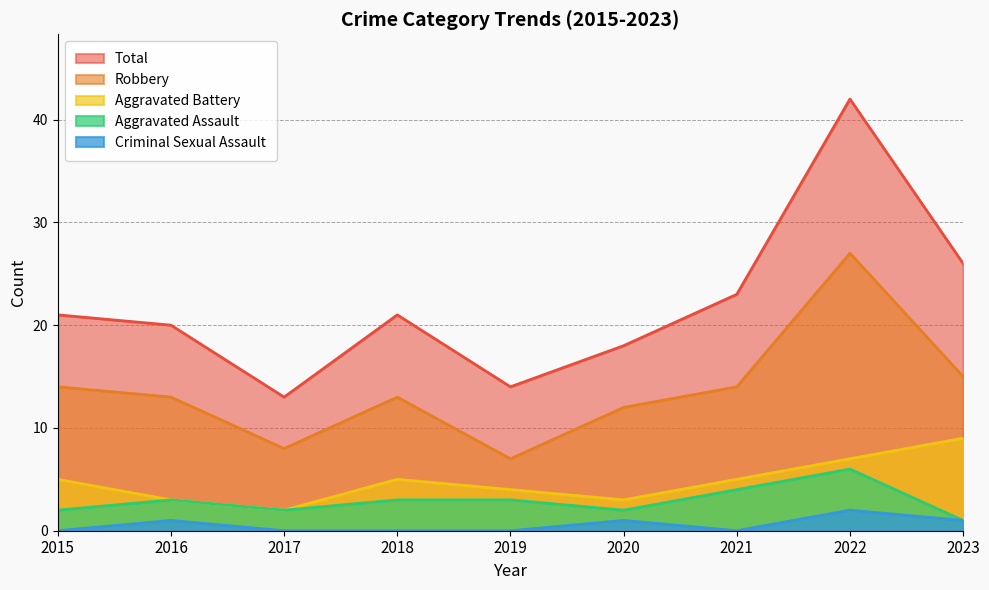

Reading left to right, what are all the values shown in this chart?

Aggravated Assault: 2	3	2	3	3	2	4	6	1
Aggravated Battery: 5	3	2	5	4	3	5	7	9
Criminal Sexual Assault: 0	1	0	0	0	1	0	2	1
Robbery: 14	13	8	13	7	12	14	27	15
Total: 21	20	13	21	14	18	23	42	26